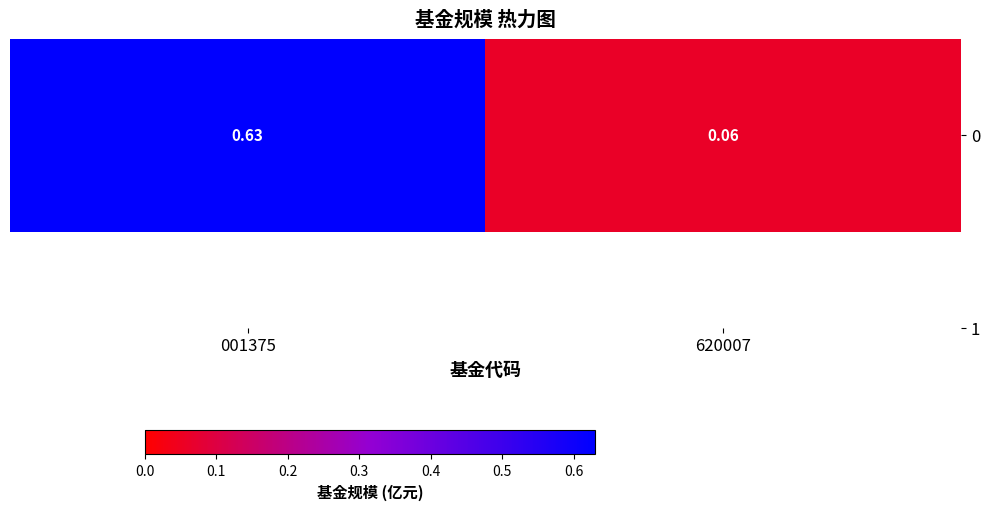

What is the sum of the values at 001375 and 620007?

0.7